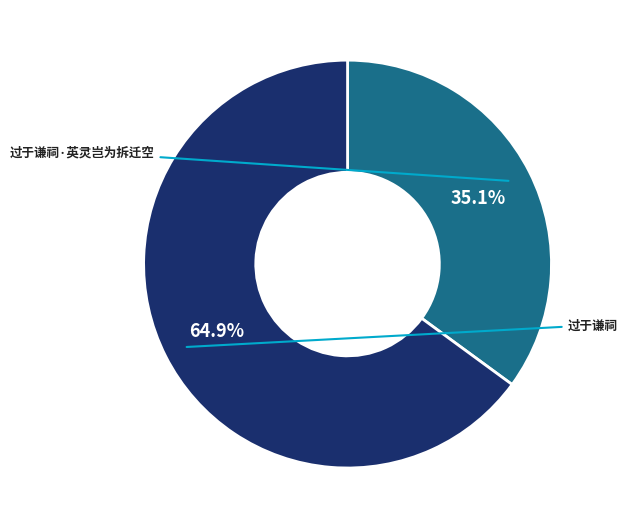

True or false: 过于谦祠 accounts for 65% of the total.

True